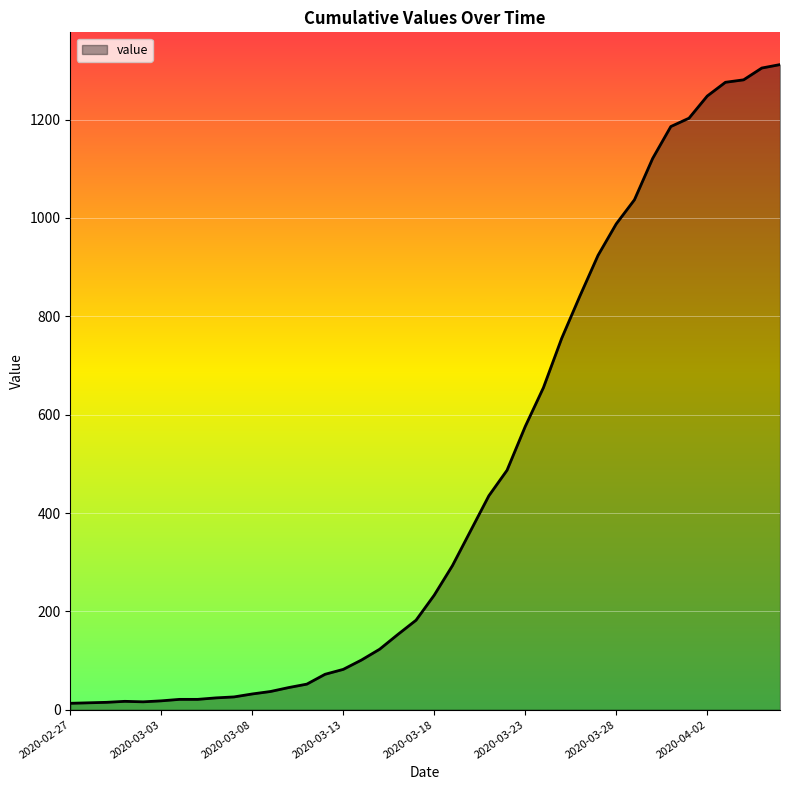

What is the difference between the maximum and minimum values?

1299